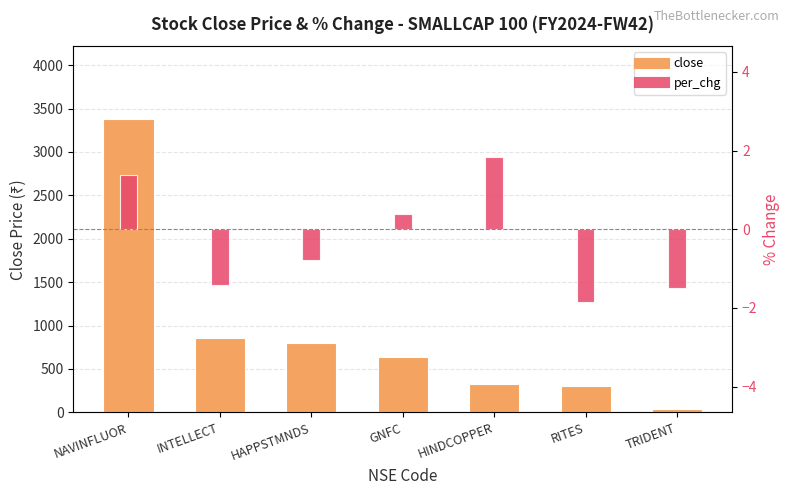

How many data points in per_chg are above 0?

3